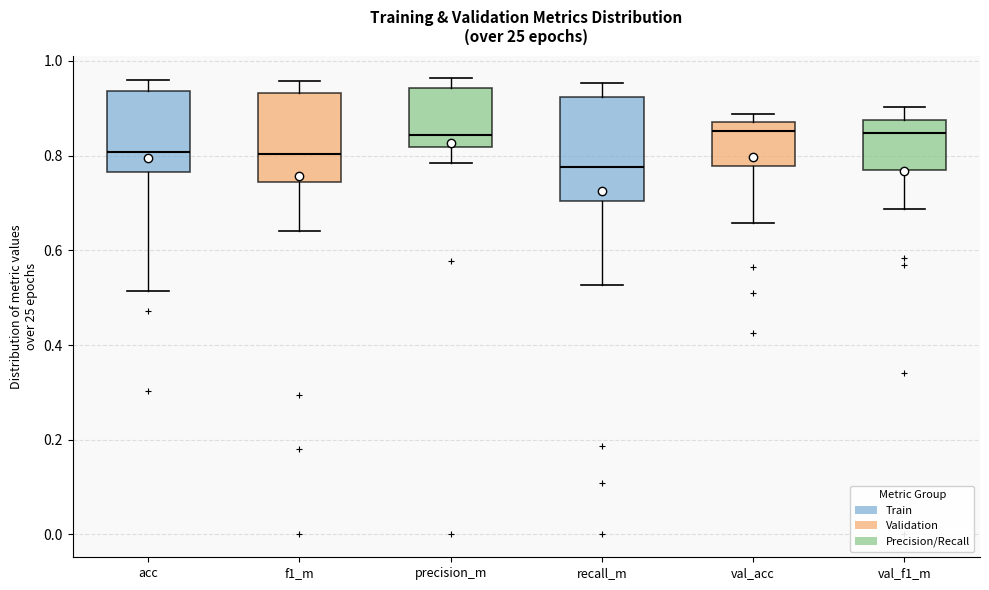

Reading left to right, read every box against the y-axis: the position of its median line, the range the box covers, and the ends of its whiskers. The values are not printed on the chart, so give them approximately, as read against the axis.

acc: median 0.80, box 0.76 to 0.94, whiskers 0.52 to 0.96
f1_m: median 0.80, box 0.74 to 0.94, whiskers 0.64 to 0.96
precision_m: median 0.84, box 0.82 to 0.94, whiskers 0.78 to 0.96
recall_m: median 0.78, box 0.70 to 0.92, whiskers 0.52 to 0.96
val_acc: median 0.86, box 0.78 to 0.88, whiskers 0.66 to 0.88 (just above the box's upper edge)
val_f1_m: median 0.84, box 0.78 to 0.88, whiskers 0.68 to 0.90